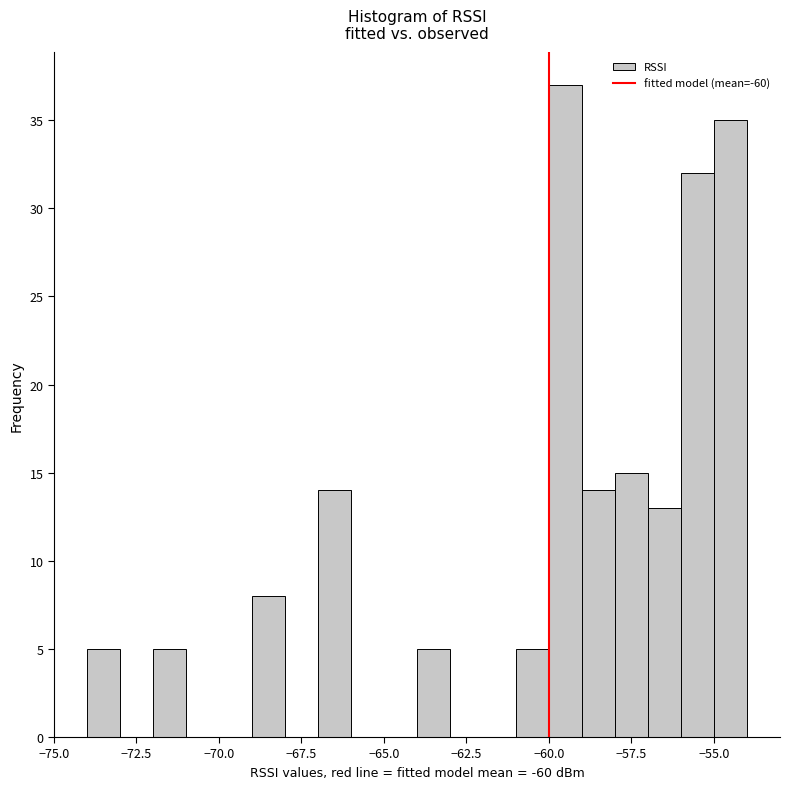

Read against the x-axis, roughly where is the centre of the tallest bar?

-59.5